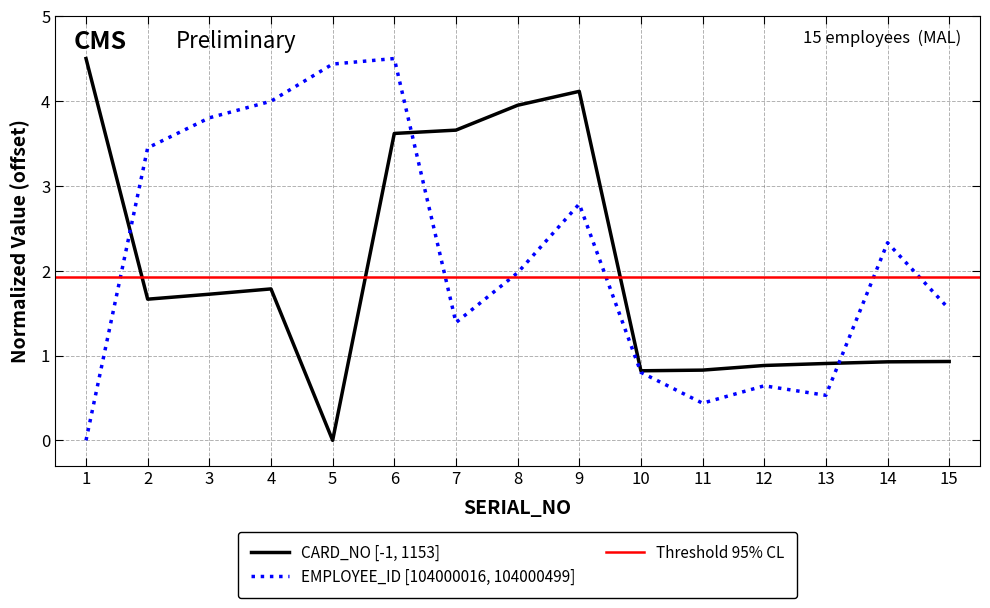

Is it true that EMPLOYEE_ID equals 3.5 at 14?

False